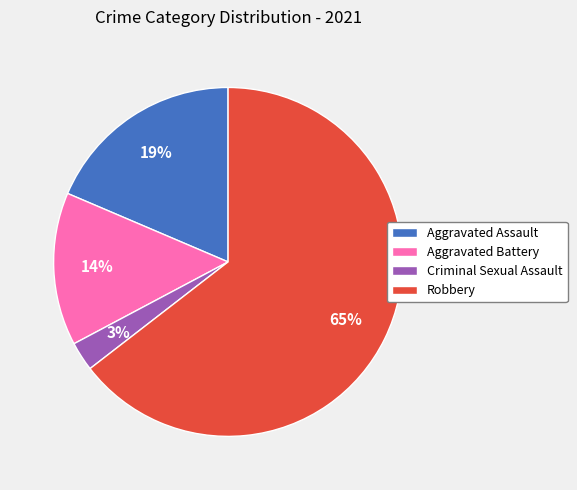

The Robbery slice represents 65% of the pie. True or false?

True